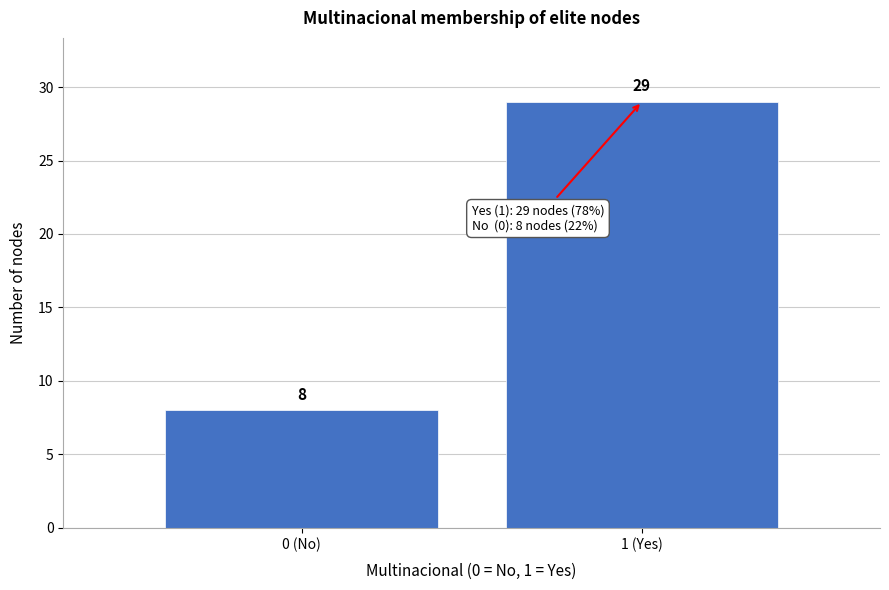

Reading left to right, what are all the values shown in this chart?

8	29